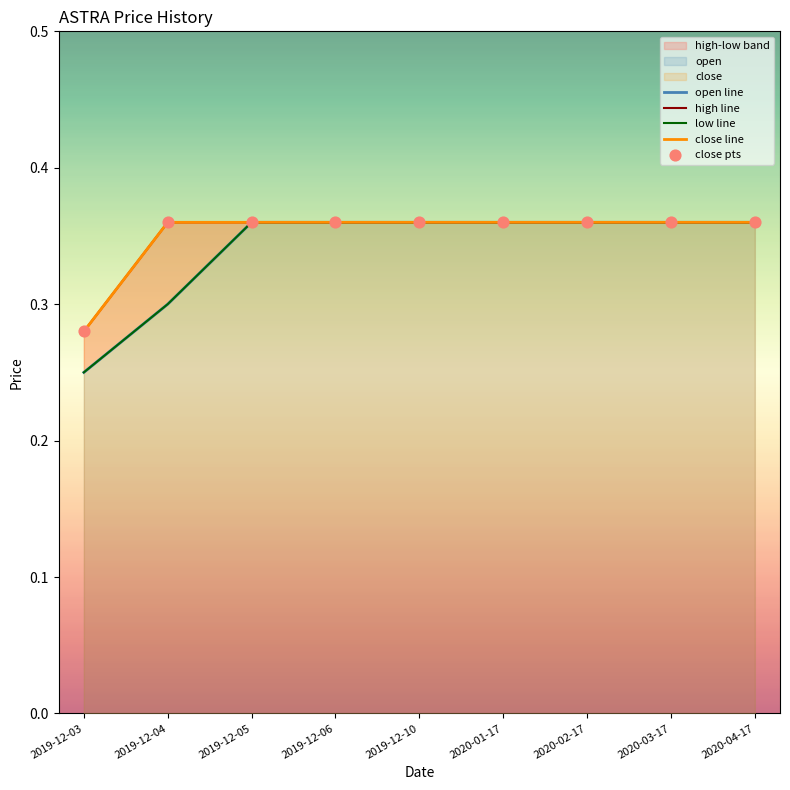

Is the value of low line at 2020-01-17 greater than the value of high line at 2020-03-17?

No